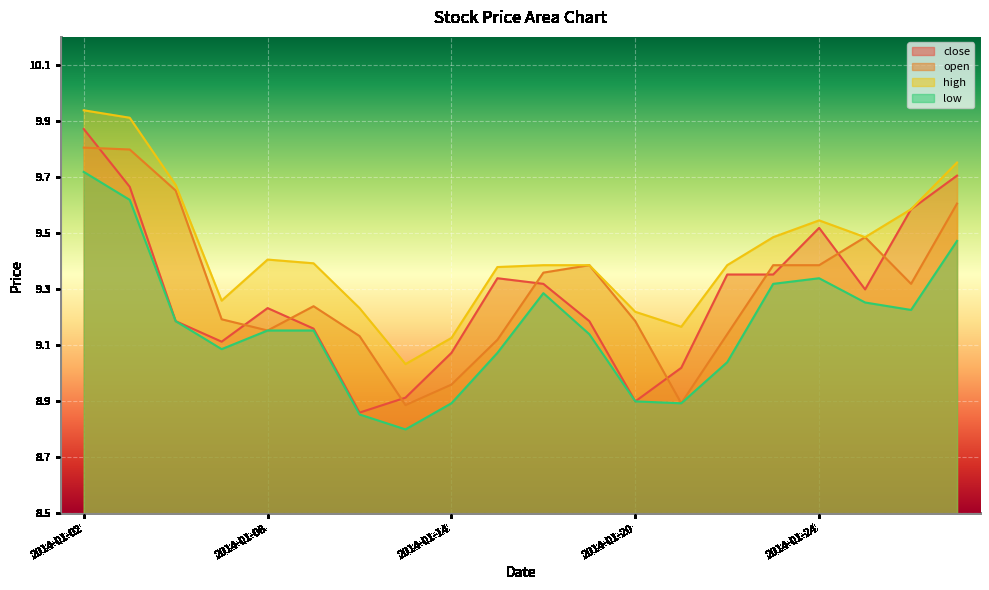

At which label does open first exceed 9?

2014-01-02